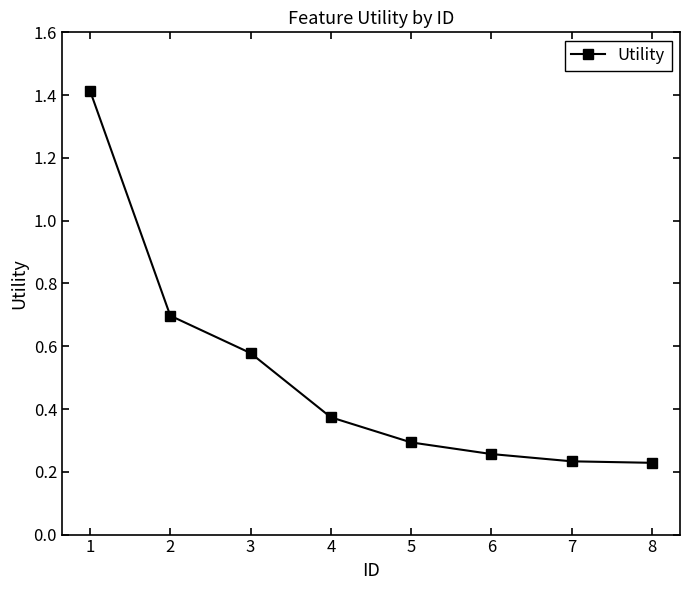

How many lines are shown in the chart?

1